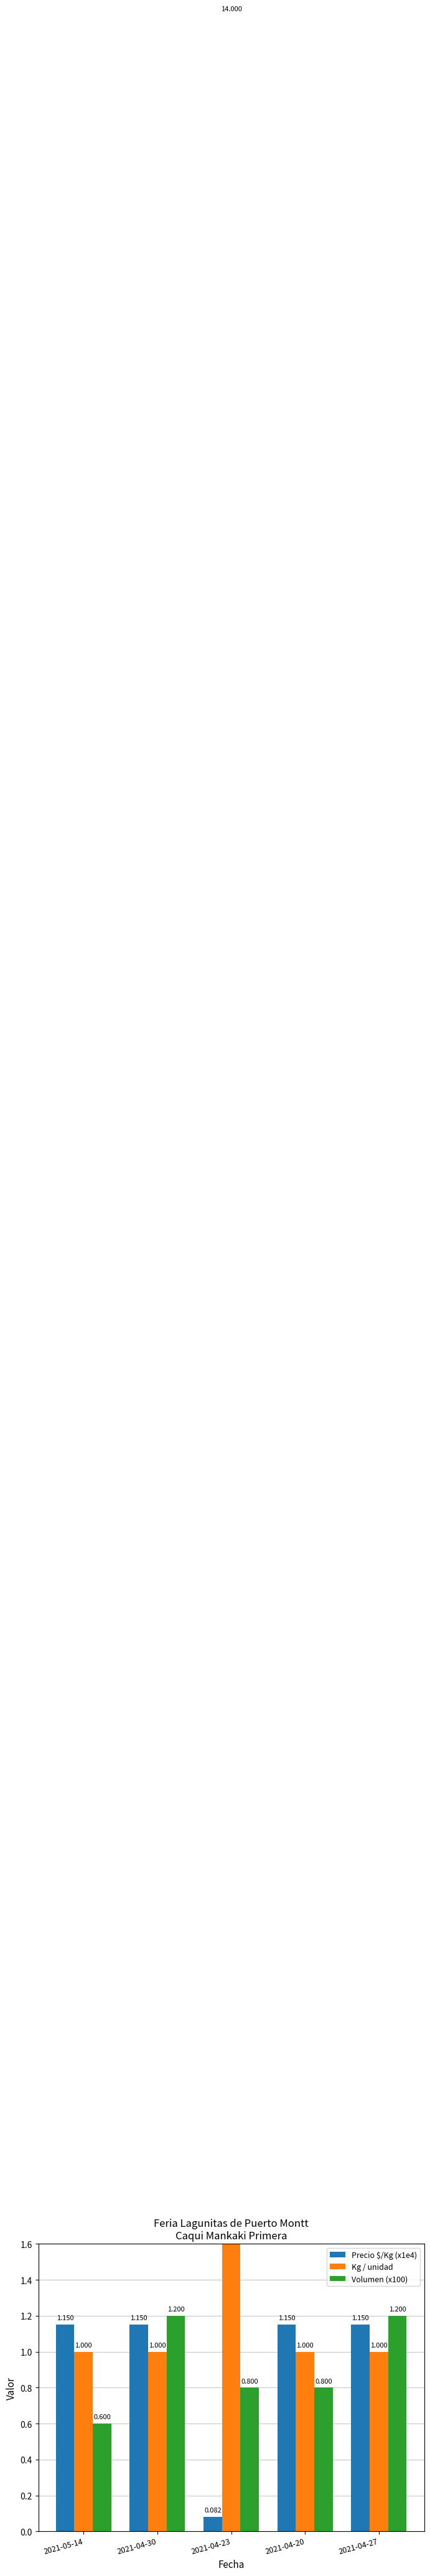

What is the sum of all Precio $/Kg (x1e4) values?

4.7